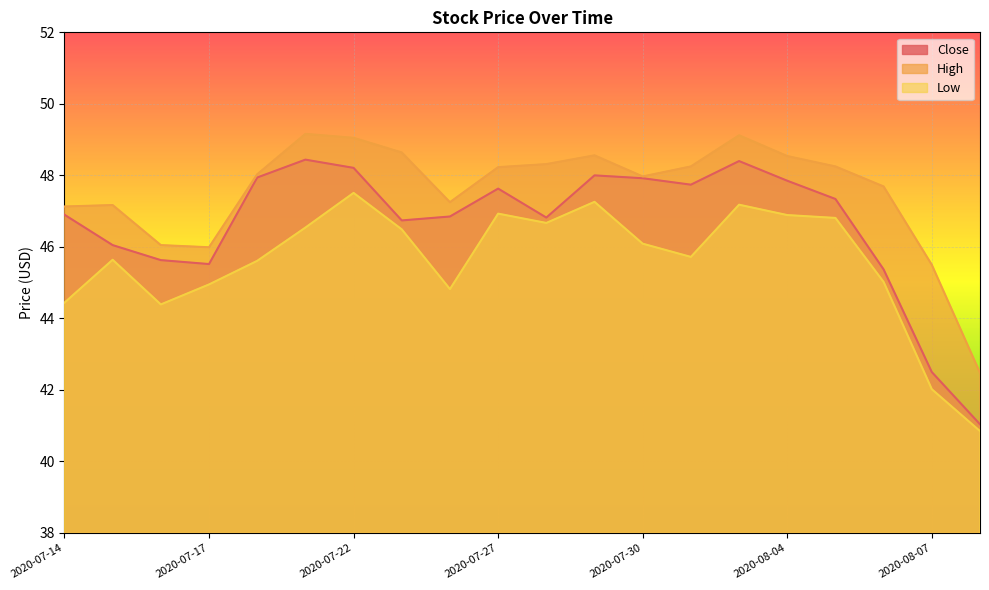

What is the value of the High point at the 5th from the left?

48.0